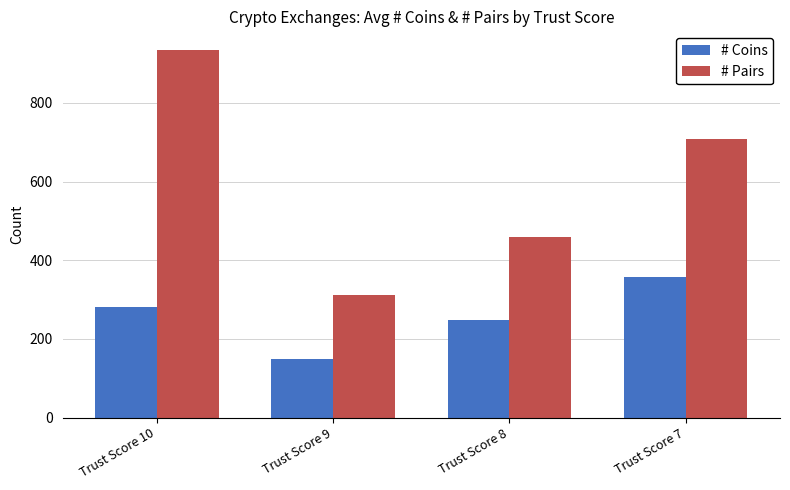

Rank the series by their average value, from lowest to highest.

# Coins, # Pairs